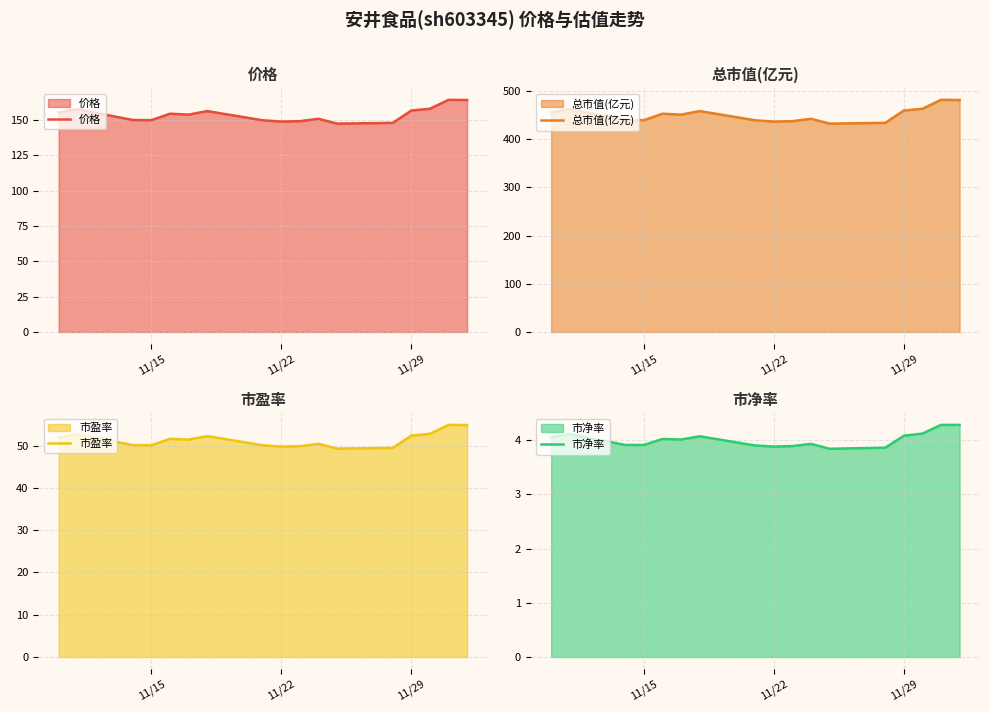

Reading right to left, transcribe all the data shown in this chart.

价格: 164.2	164.3	158.0	156.8	148.0	147.5	150.9	149.2	148.9	149.8	156.4	153.8	154.5	149.9	150.0	157.7	155.4
总市值(亿元): 481.6	481.9	463.4	459.8	434.2	432.6	442.6	437.7	436.9	439.5	458.6	451.2	453.1	439.8	440.1	462.6	455.9
市盈率: 54.9	54.9	52.8	52.4	49.5	49.3	50.4	49.9	49.8	50.1	52.2	51.4	51.6	50.1	50.1	52.7	51.9
市净率: 4.3	4.3	4.1	4.1	3.9	3.8	3.9	3.9	3.9	3.9	4.1	4.0	4.0	3.9	3.9	4.1	4.0